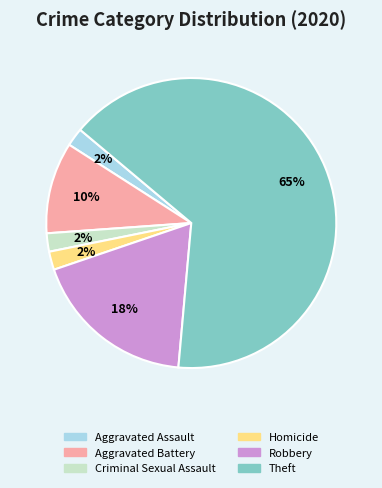

Which has a higher value, Robbery or Theft?

Theft